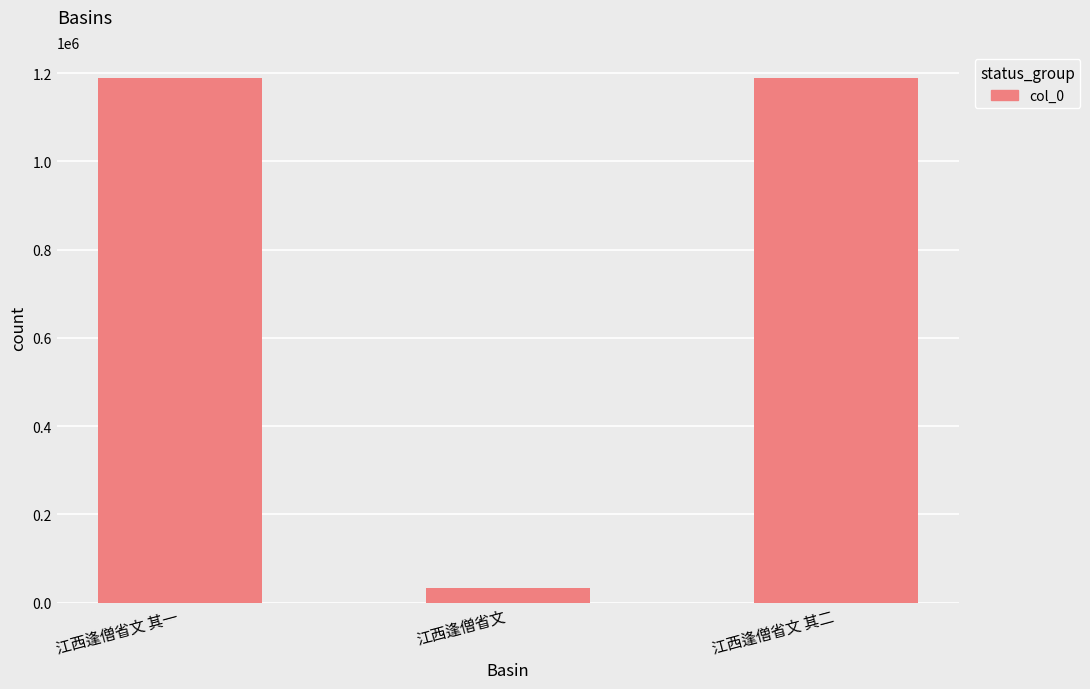

What is the ratio of the value at 江西逢僧省文 其一 to the value at 江西逢僧省文 其二?

1.0